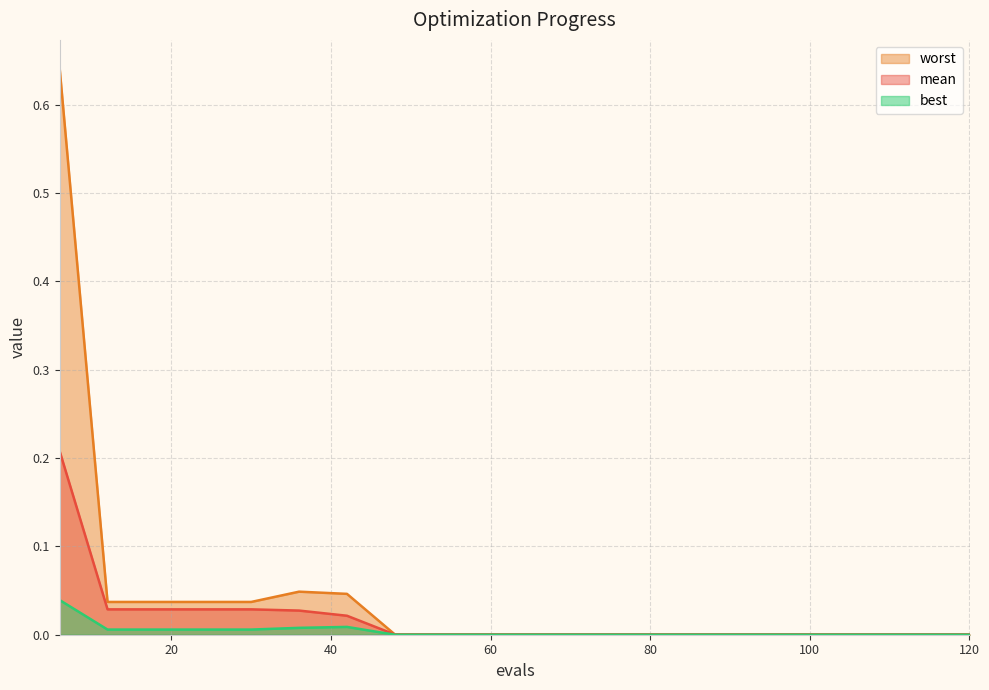

At which category is the sum across all series the highest?

6